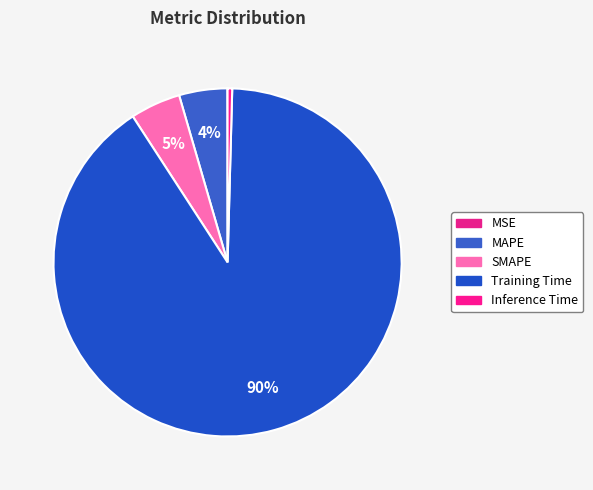

What is the change in value from MSE to SMAPE?

+0.1